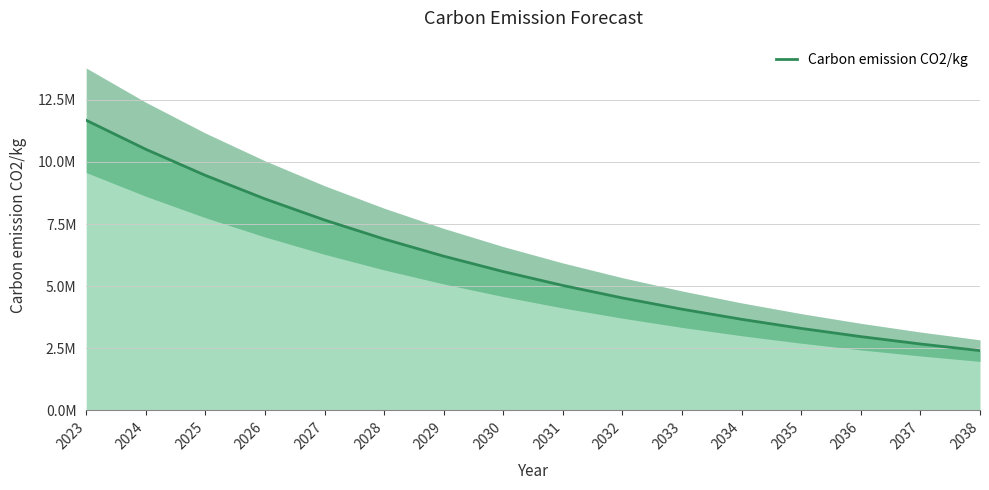

The chart shows a value of 4524279 at 2032. True or false?

True